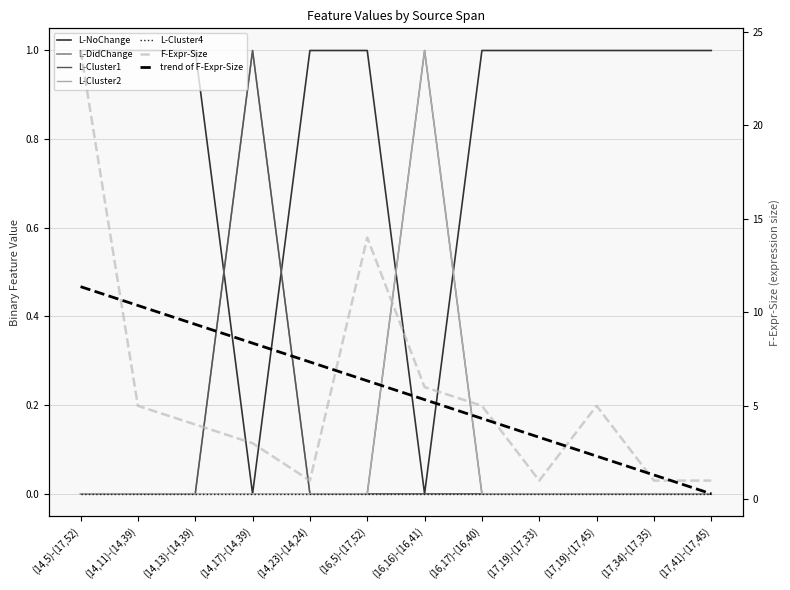

What is the difference between the highest and lowest values at (16,17)-(16,40)?

5